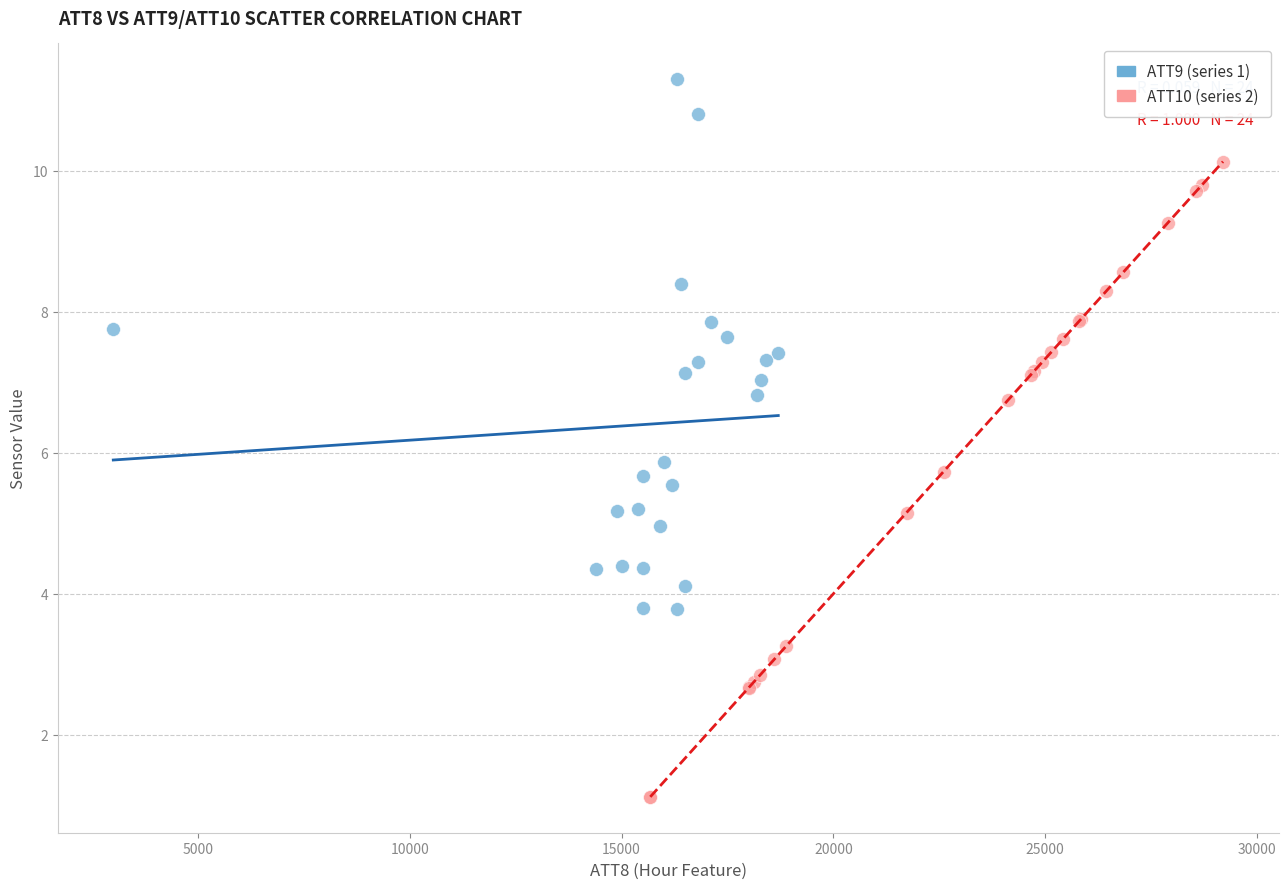

What are all the series names shown in the legend?

ATT9 (series 1), ATT10 (series 2)